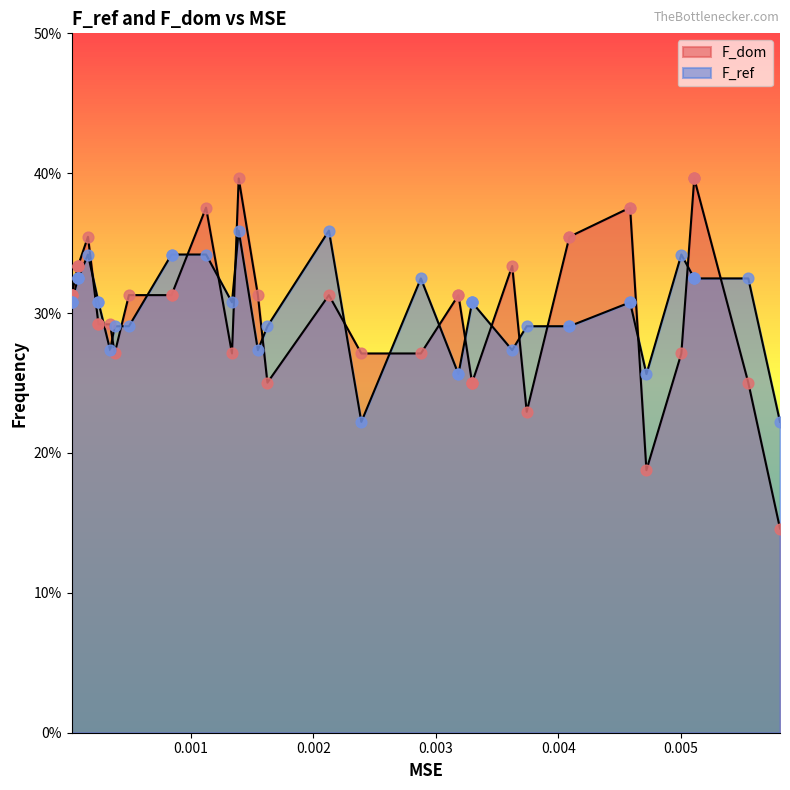

Which series contains the highest Y value?

F_dom